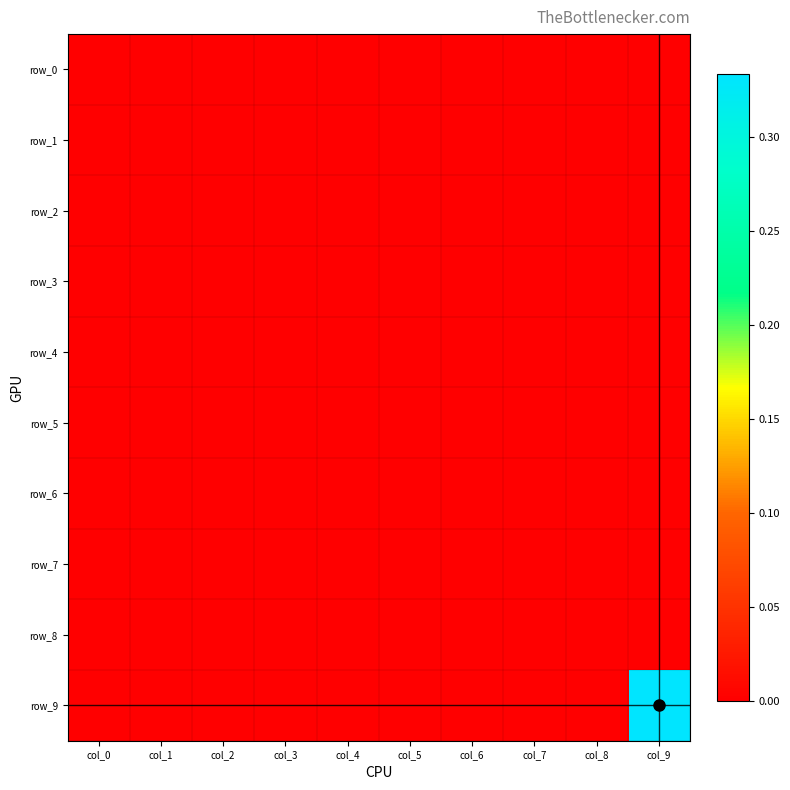

Is the value of row_9 at col_6 greater than the value of row_3 at col_1?

No